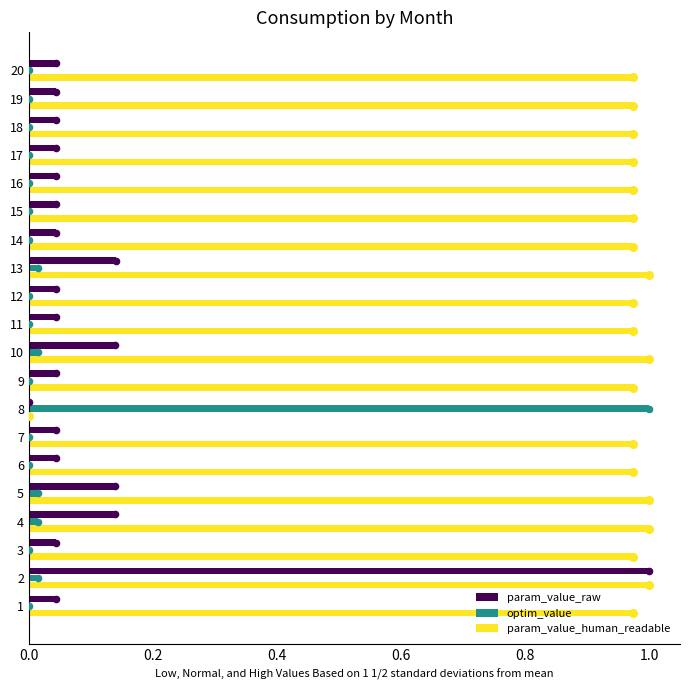

Is the value of optim_value at 5 greater than the value of param_value_human_readable at 8?

Yes